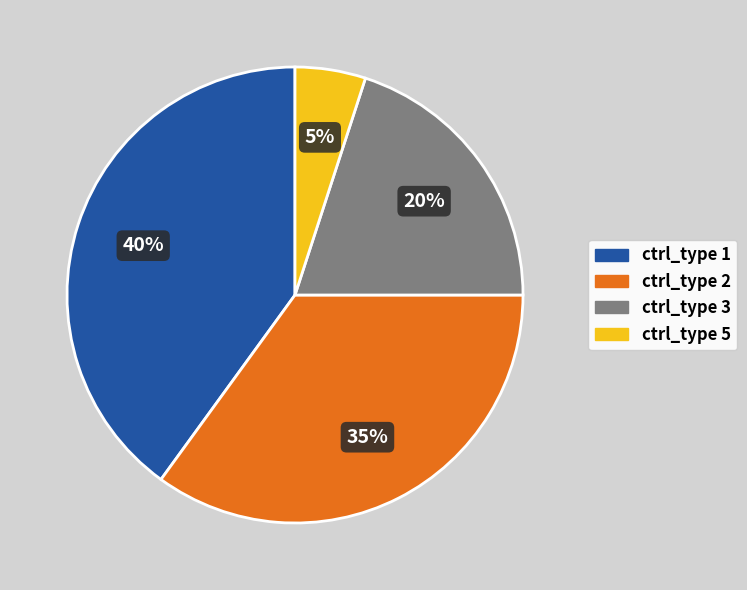

Which has a higher value, ctrl_type 3 or ctrl_type 2?

ctrl_type 2